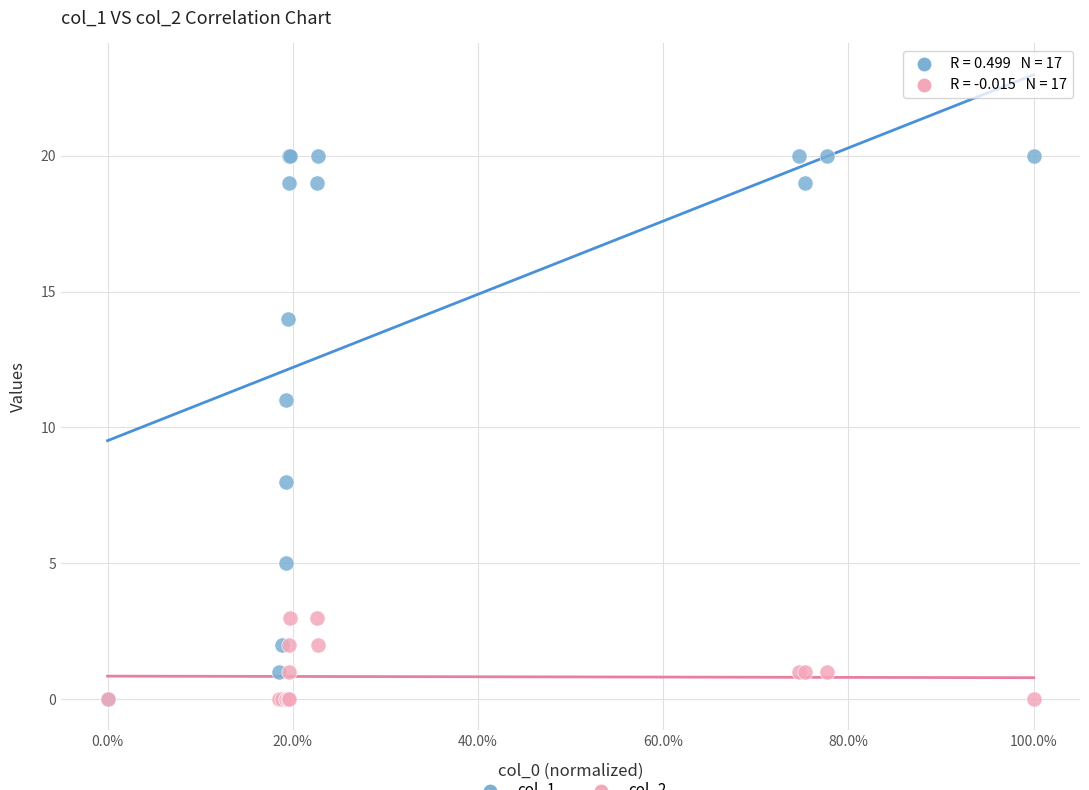

Across all series, what Y value is closest to 10?

11